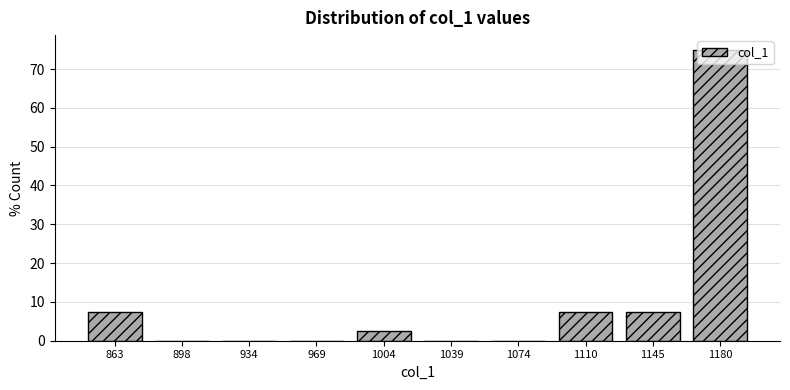

How tall is the bar that spans 845 to 880 on the x-axis? Neither the bar edges nor the heights are printed on the chart, so give them approximately, as read against the axes.

8